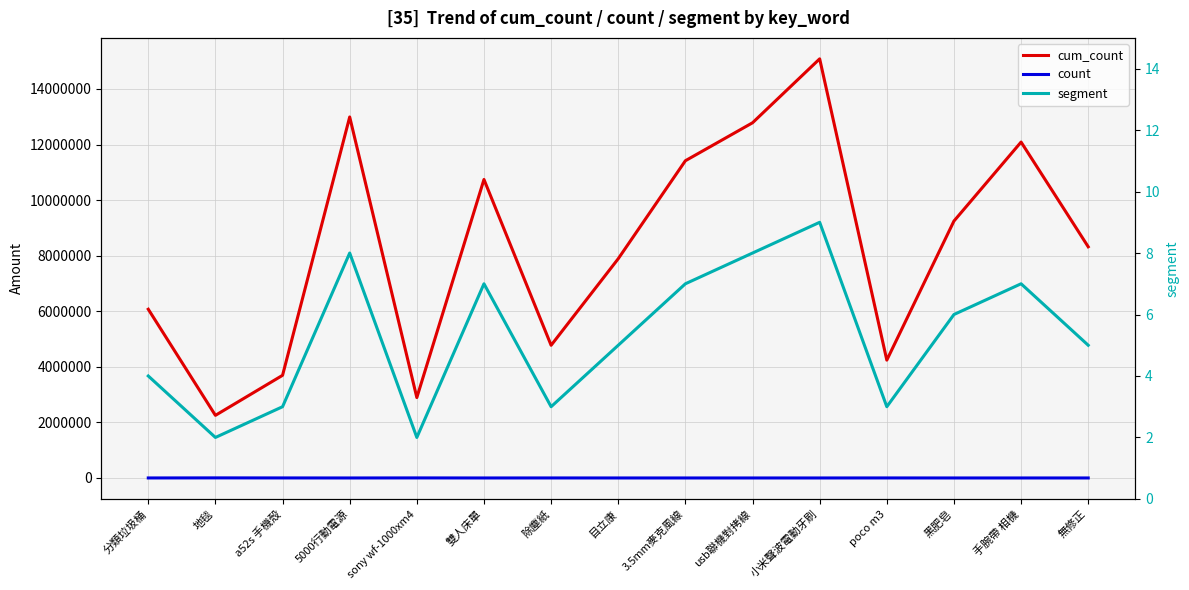

What is the difference between the second highest and minimum values in the count series?

2149